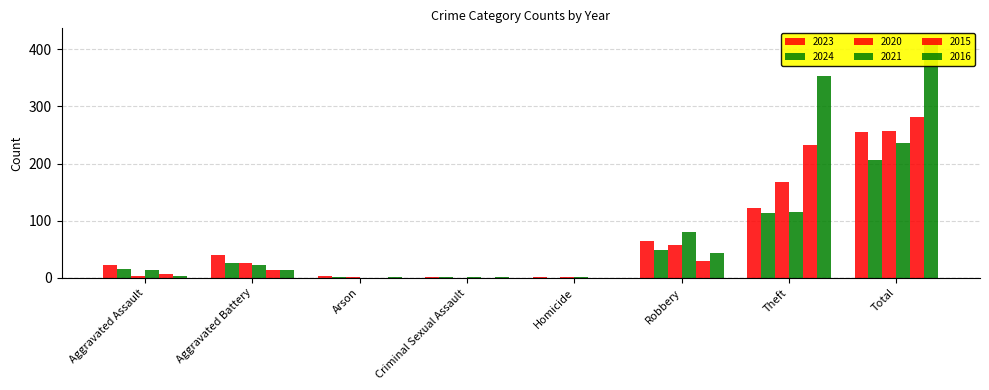

Does the chart contain stacked bars?

No